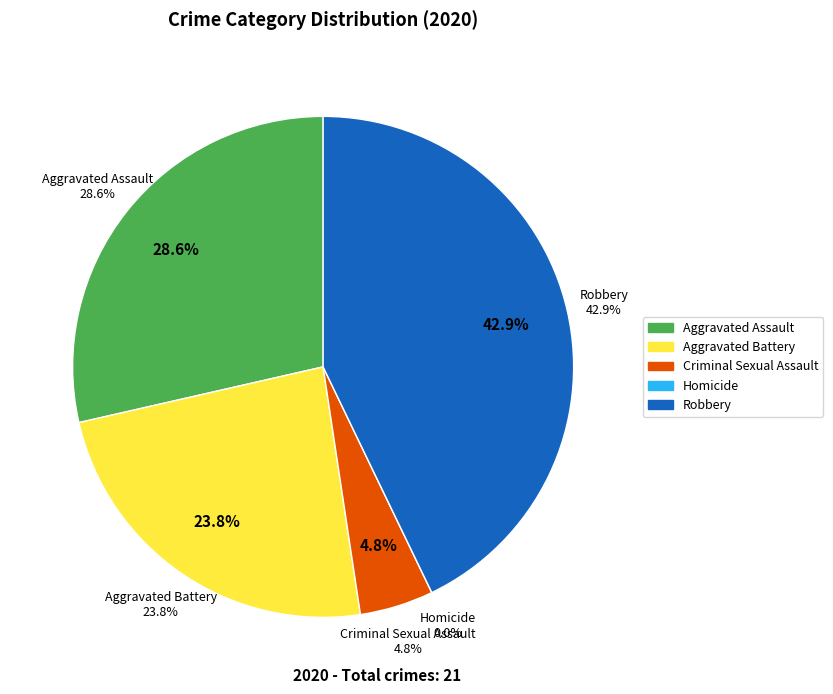

True or false: Aggravated Battery accounts for 24% of the total.

True